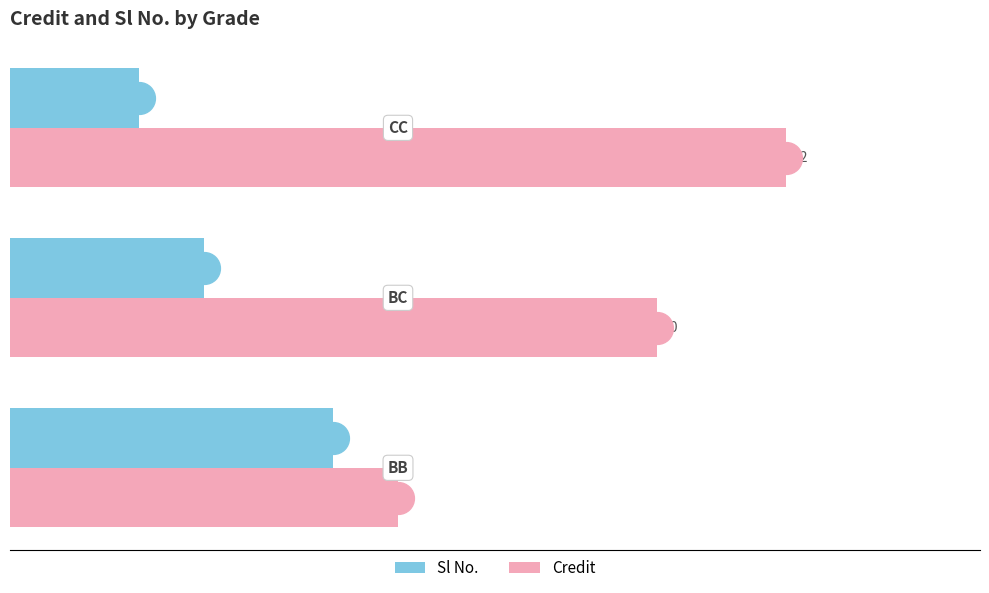

What are all the series names shown in the legend?

Sl No., Credit